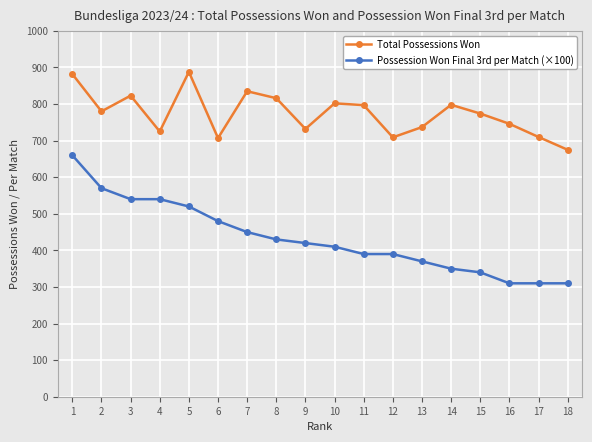

How many distinct data groups are displayed?

2